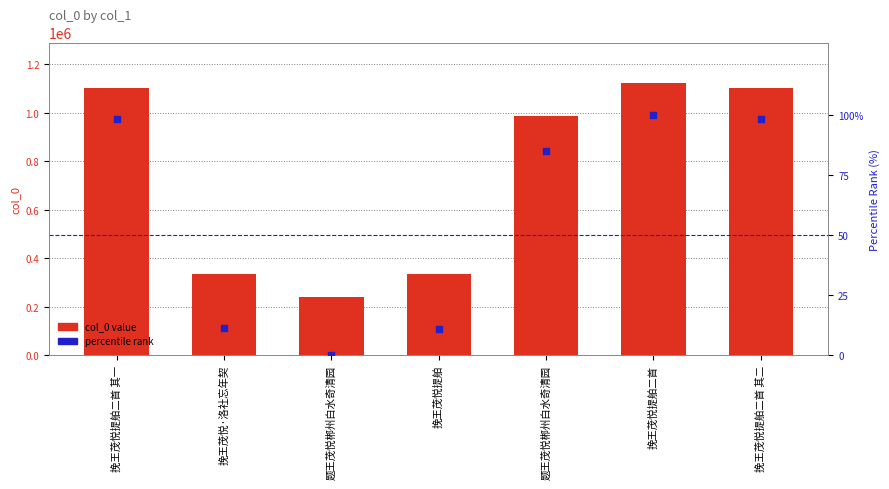

Which series has the largest Y range (max minus min)?

col_0 value